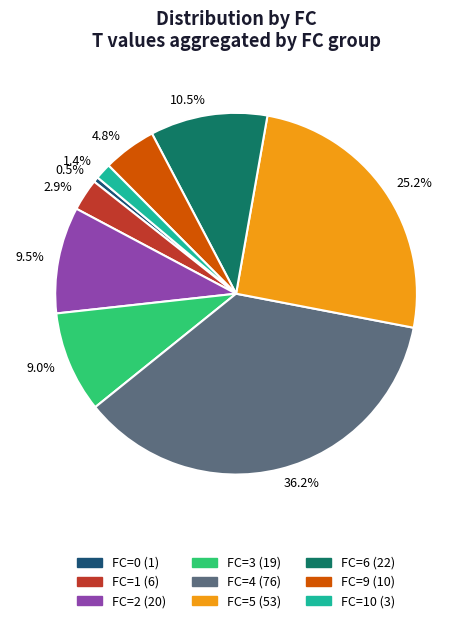

Does any single category account for the majority?

No